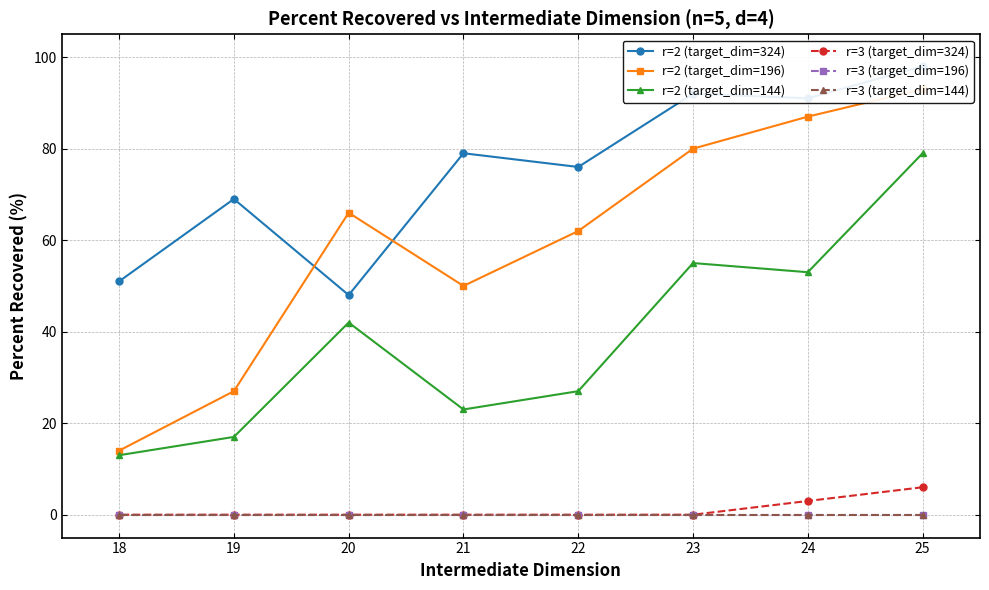

Reading left to right, transcribe all the data shown in this chart.

r=2 (target_dim=324): 25=98	24=91	23=92	22=76	21=79	20=48	19=69	18=51
r=2 (target_dim=196): 25=93	24=87	23=80	22=62	21=50	20=66	19=27	18=14
r=2 (target_dim=144): 25=79	24=53	23=55	22=27	21=23	20=42	19=17	18=13
r=3 (target_dim=324): 25=6	24=3	23=0	22=0	21=0	20=0	19=0	18=0
r=3 (target_dim=196): 25=0	24=0	23=0	22=0	21=0	20=0	19=0	18=0
r=3 (target_dim=144): 25=0	24=0	23=0	22=0	21=0	20=0	19=0	18=0